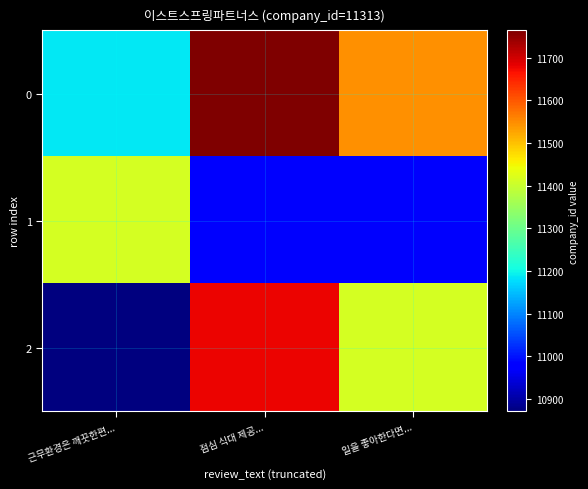

At which category does the chart reach its minimum across all series?

근무환경은 깨끗한편...